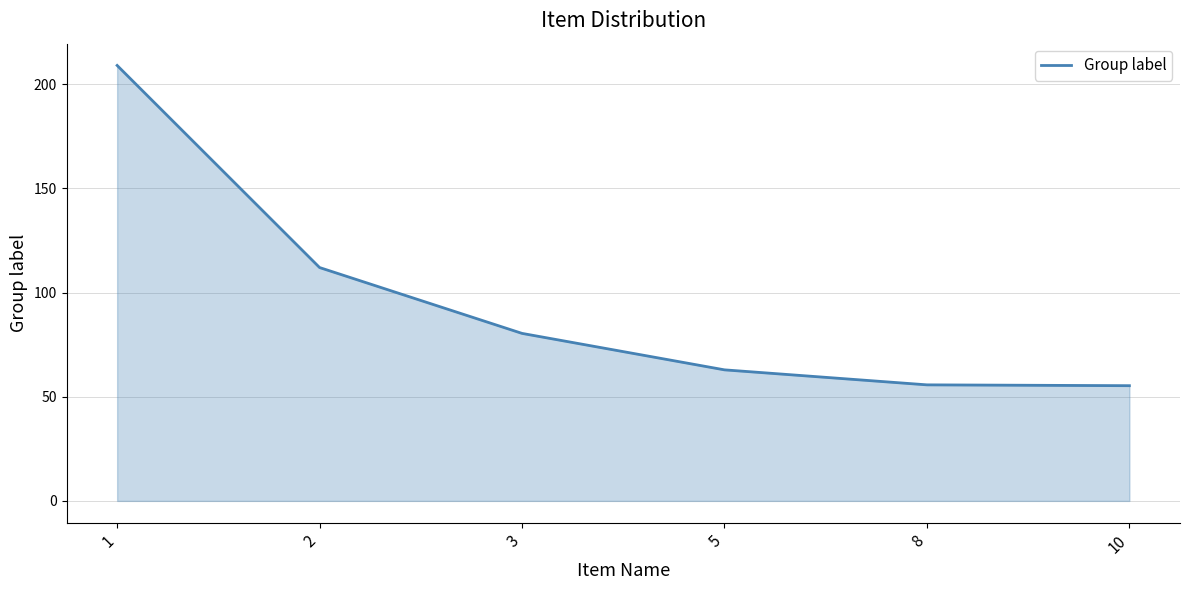

What is the maximum value shown in the chart?

209.0